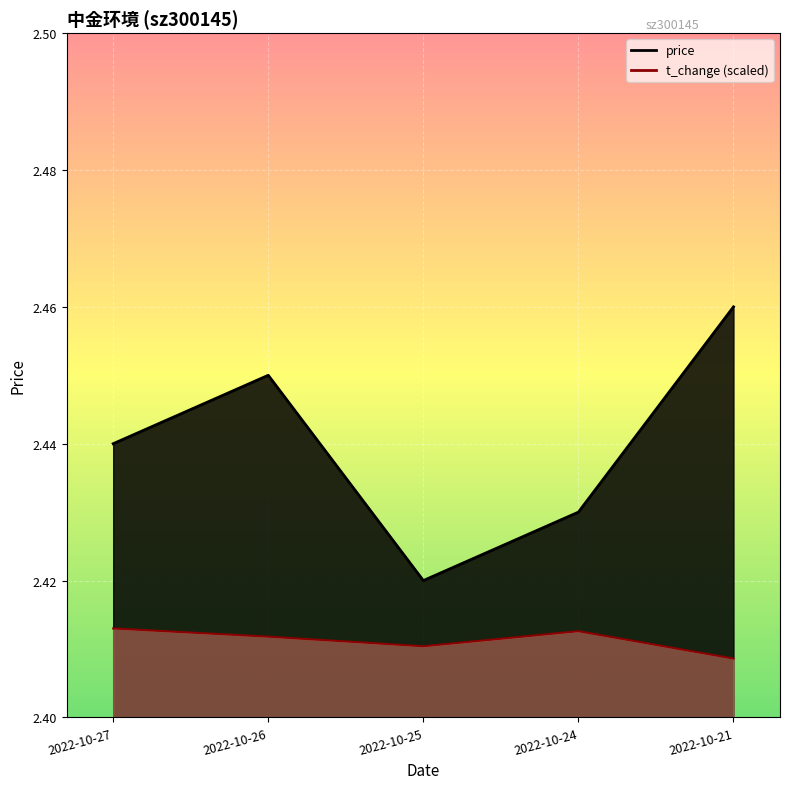

Between 2022-10-25 and 2022-10-21, which is larger?

2022-10-21